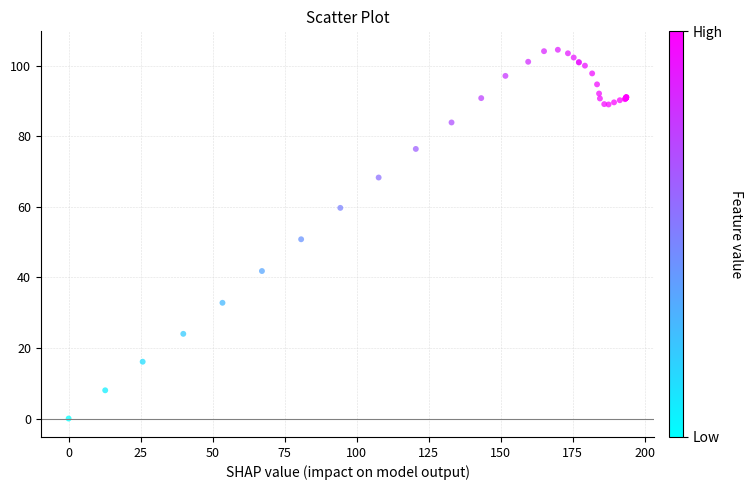

What Y value in the scatter plot is closest to 52?

50.8